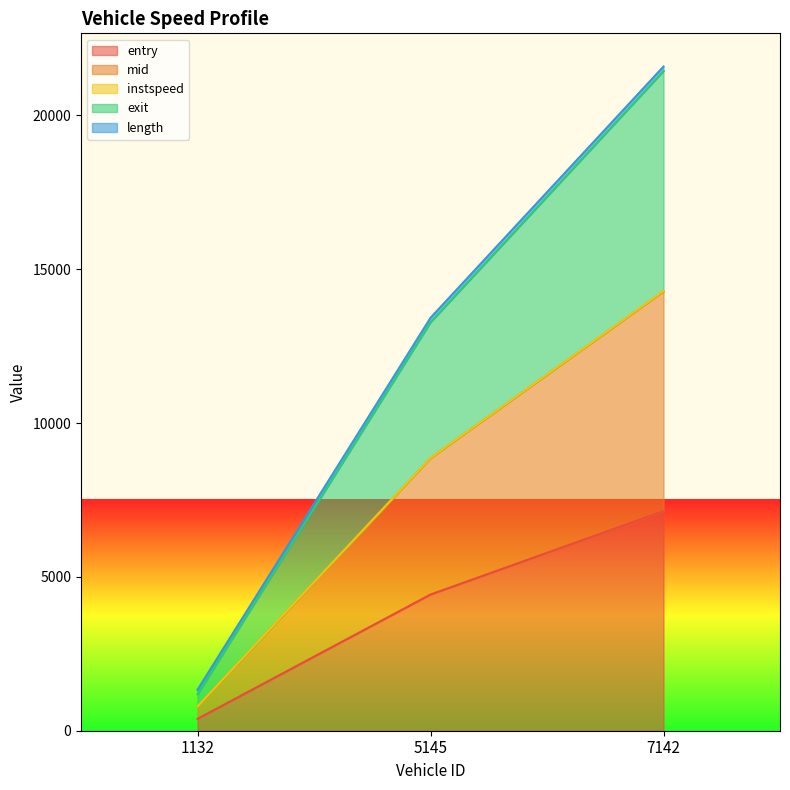

The entry series shows 7137.7 at 7142. True or false?

True